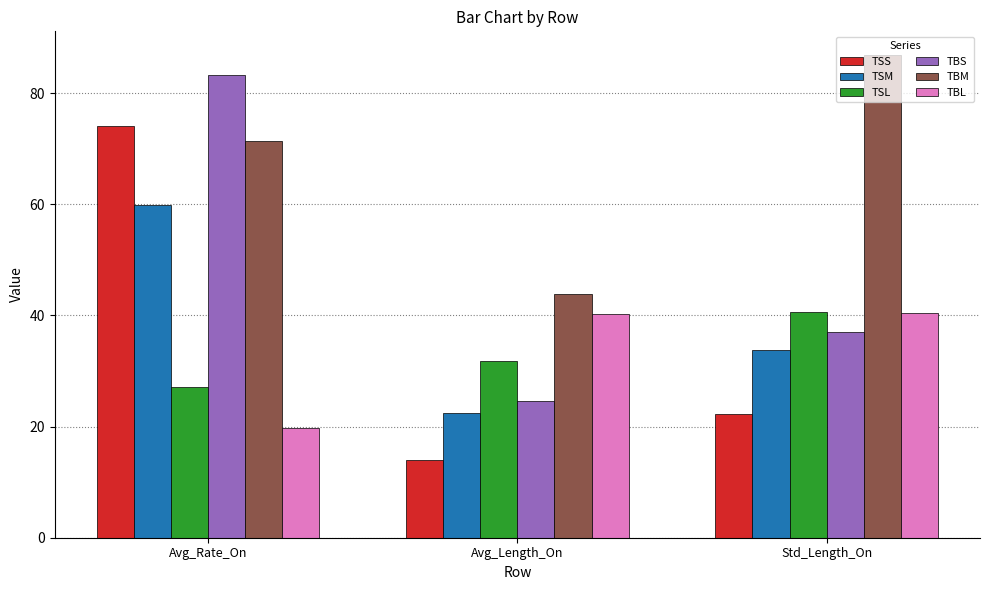

At how many categories does at least one series exceed 22?

3